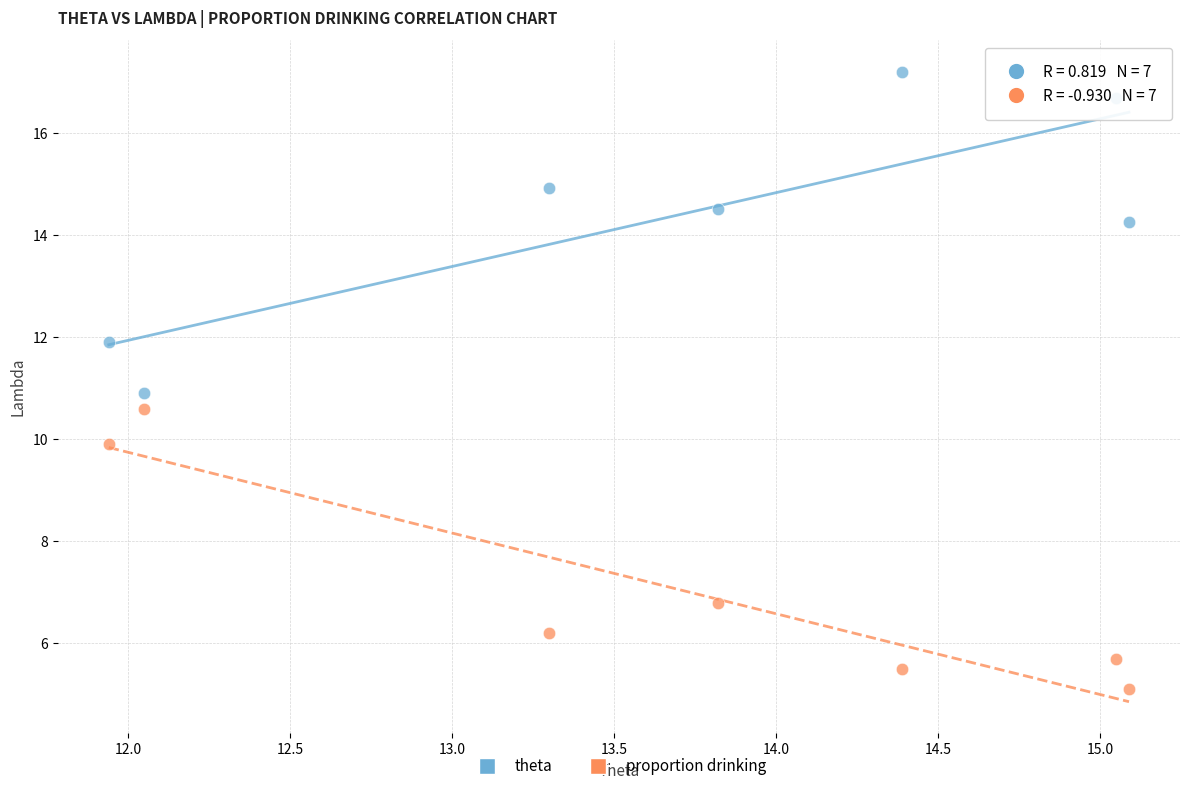

Across all data points, what is the range of Y values (max minus min)?

12.1